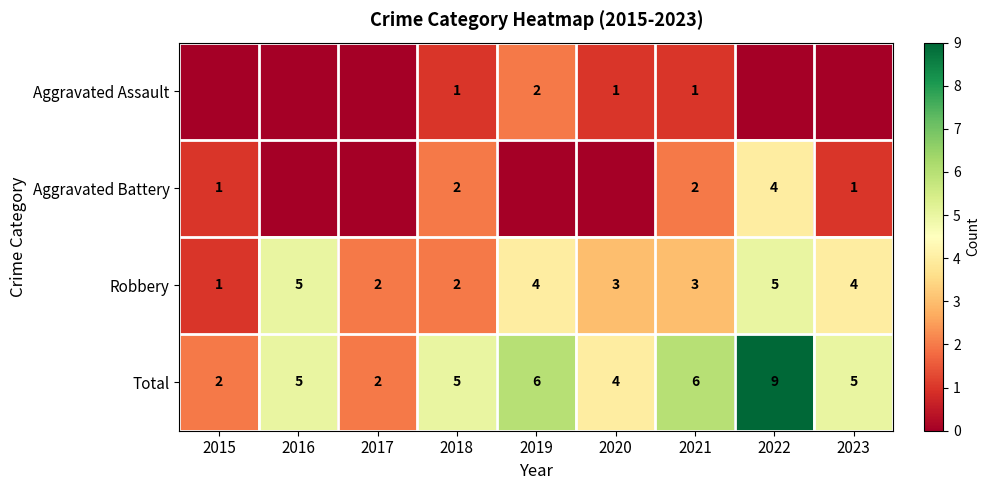

What value does the Robbery series have at 2016?

5